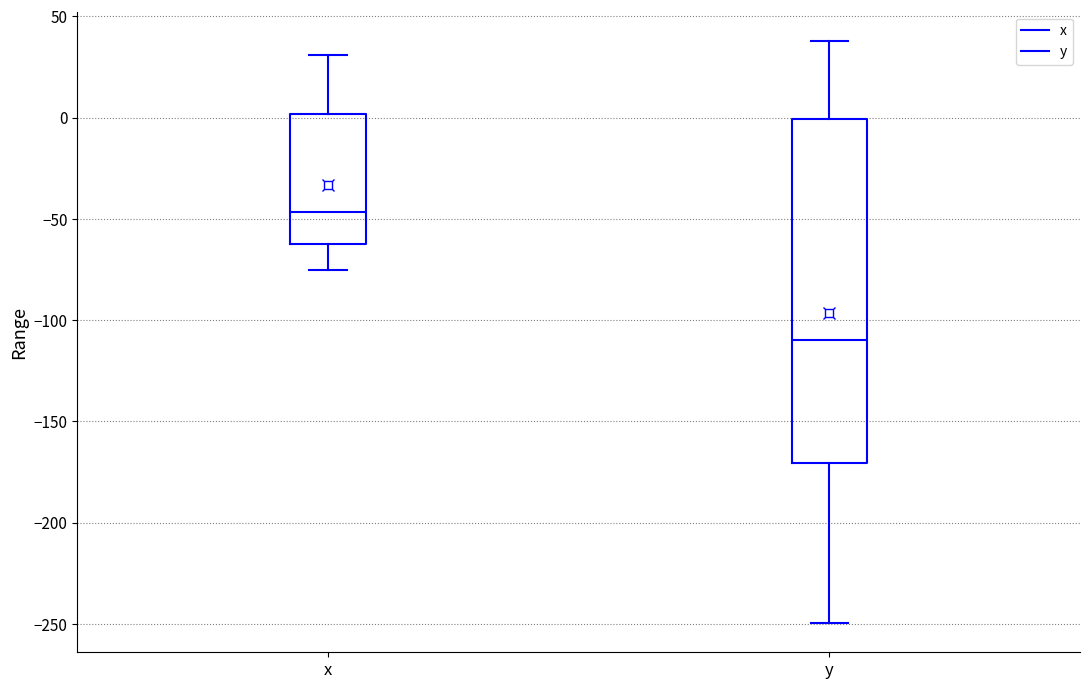

Reading left to right, transcribe this box plot: for each box, give where its median line is, the range the box spans, and where its two whiskers end, as read against the y-axis. The values are not printed on the chart, so give them approximately, as read against the axis.

x: median -45, box -60 to 0, whiskers -75 to 30
y: median -110, box -170 to 0, whiskers -250 to 40